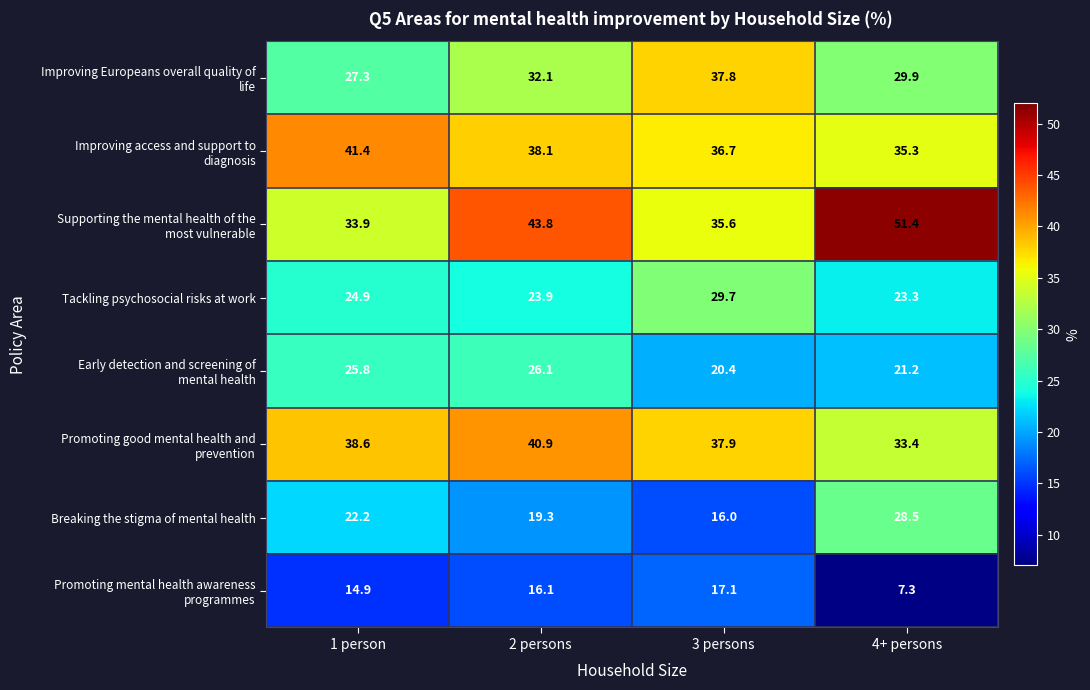

Is it true that Tackling psychosocial risks at work equals 37.4 at 4+ persons?

False